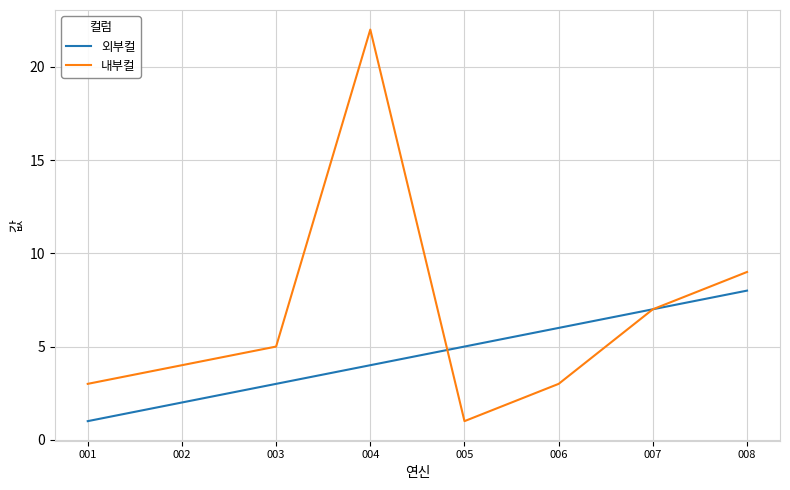

Between 002 and 006, which series saw the biggest shift?

외부컬